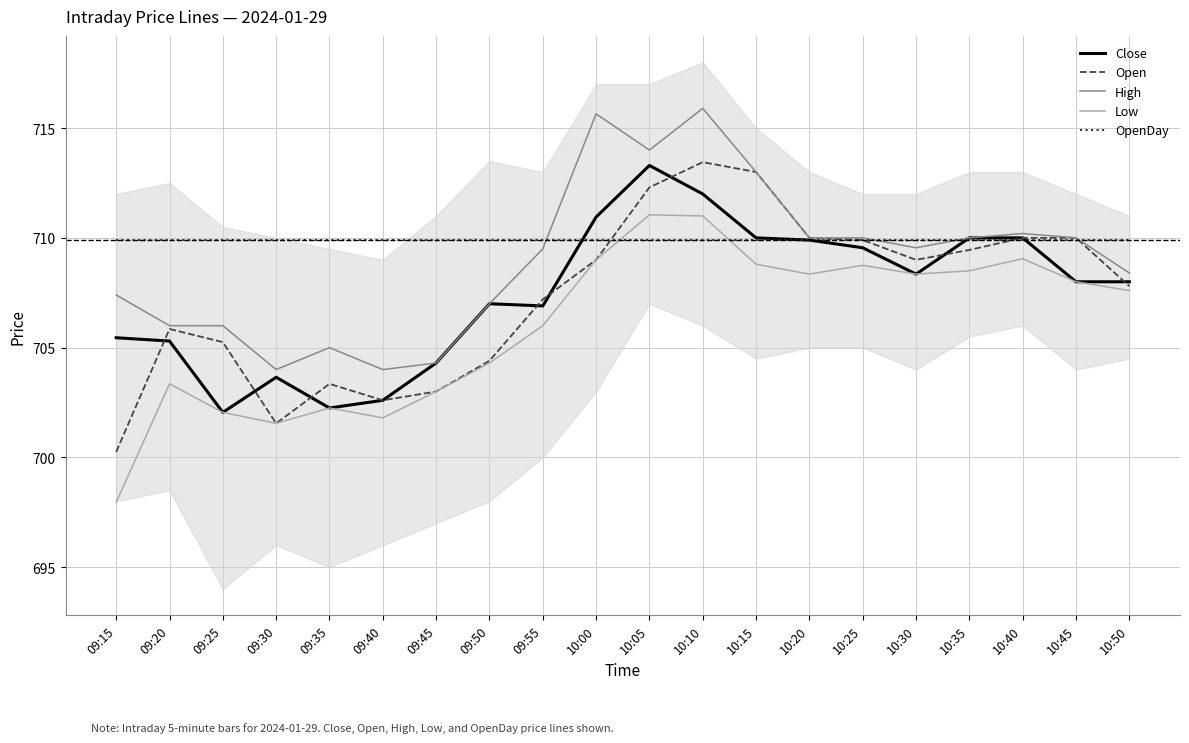

What is the difference between the maximum and minimum values in the Open series?

13.2